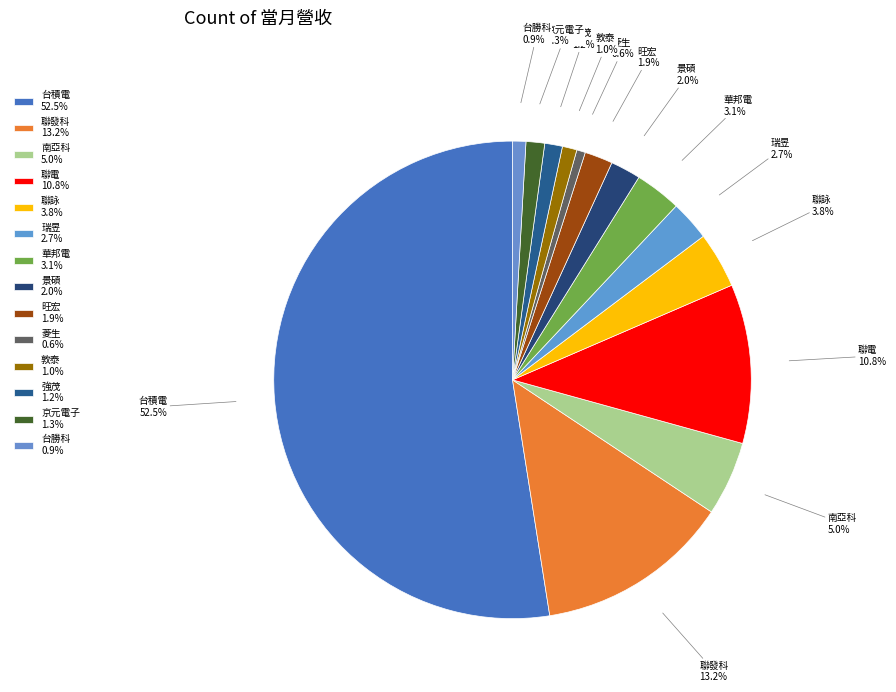

What percentage is the 台勝科 slice, to the nearest percent?

1%